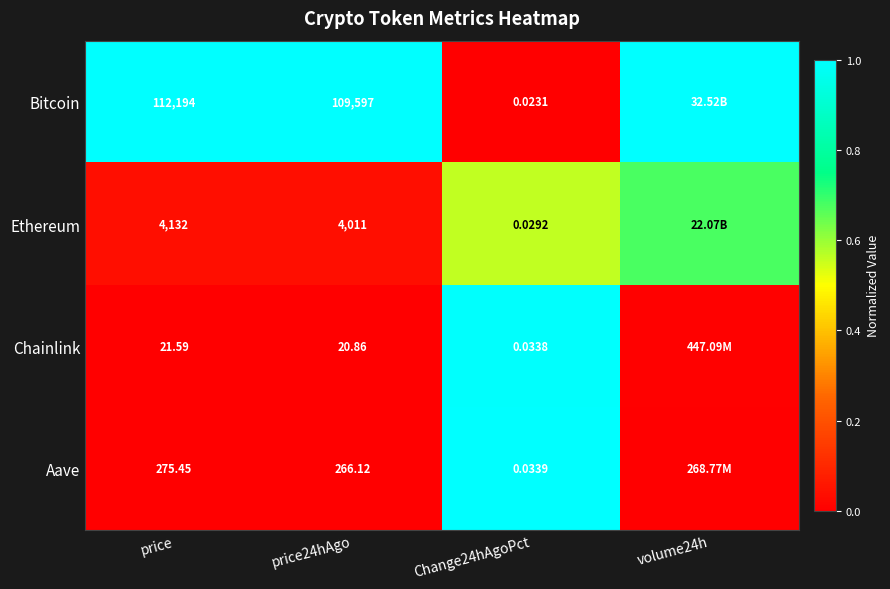

At price24hAgo, list the series in order from smallest to largest.

Chainlink, Aave, Ethereum, Bitcoin